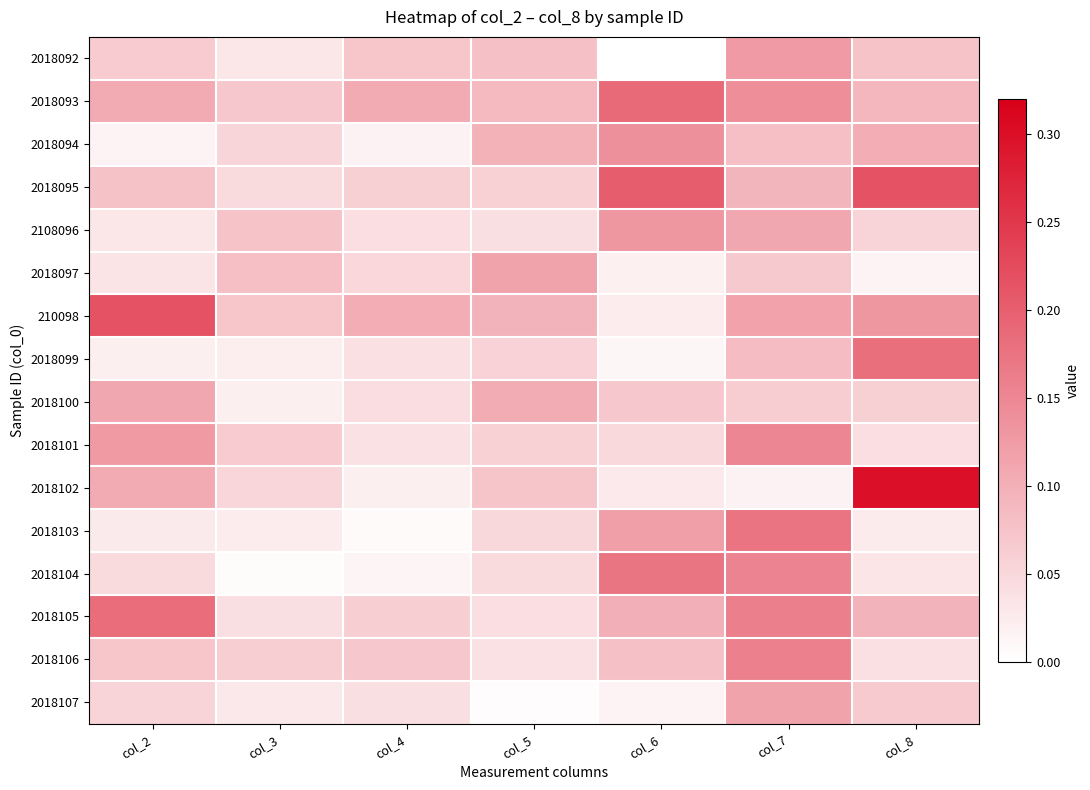

Which series has the widest spread of values?

2018102